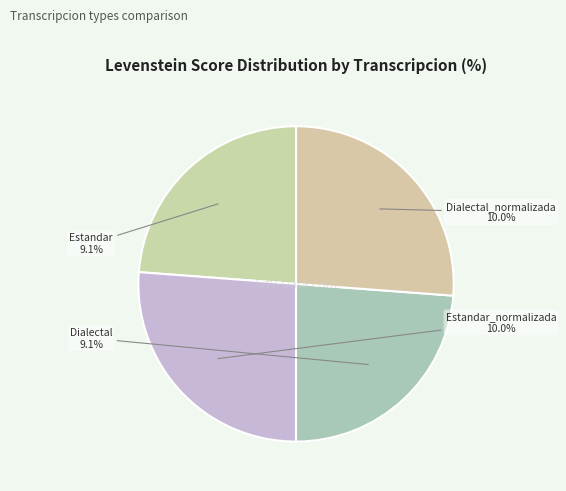

Rank the categories by value from highest to lowest.

Estandar_normalizada, Dialectal_normalizada, Estandar, Dialectal